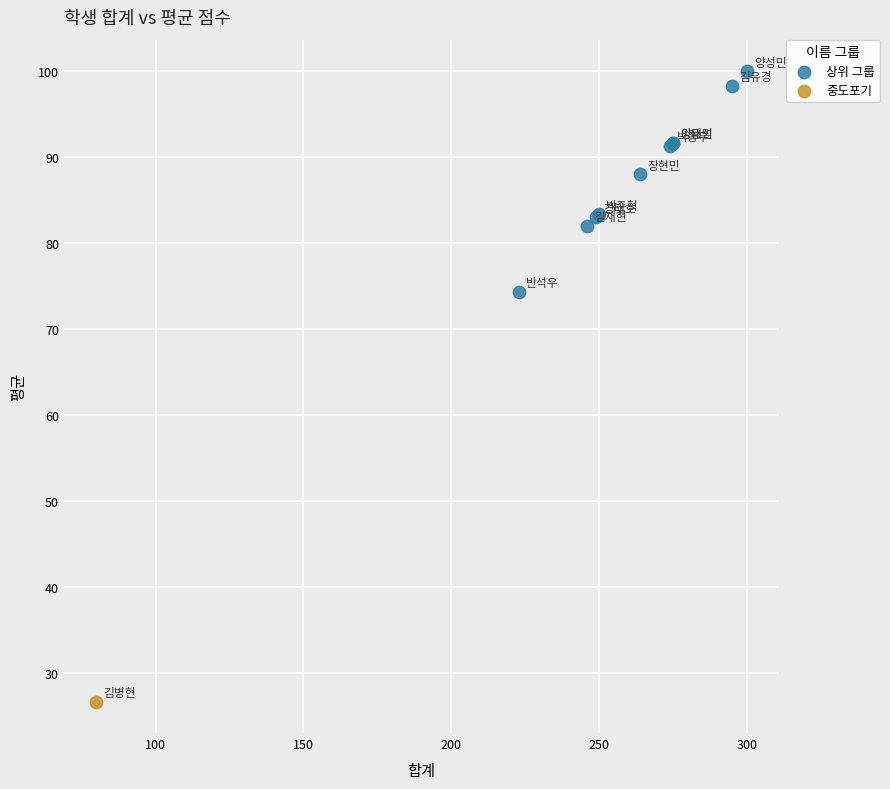

What are all the series names shown in the legend?

상위 그룹, 중도포기